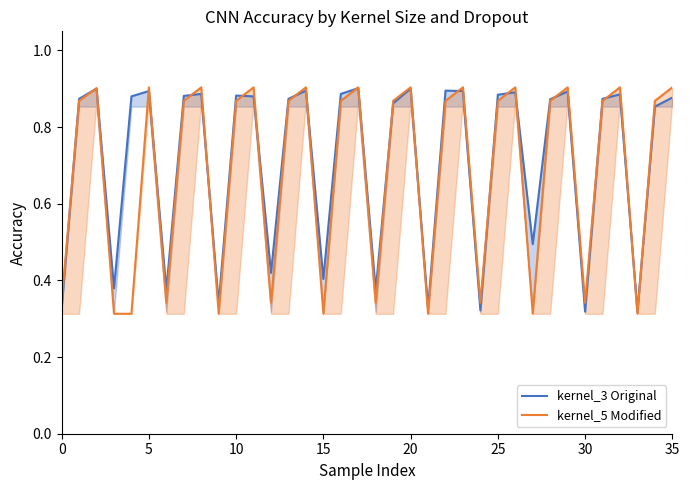

How many intersections are there between kernel_5 Modified and kernel_3 Original?

24